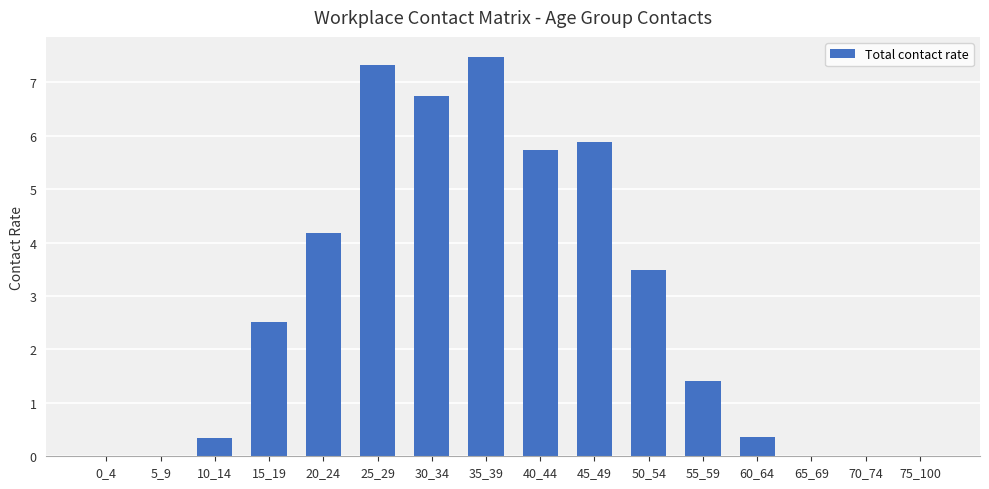

What is the ratio of the value at 15_19 to the value at 40_44?

0.4